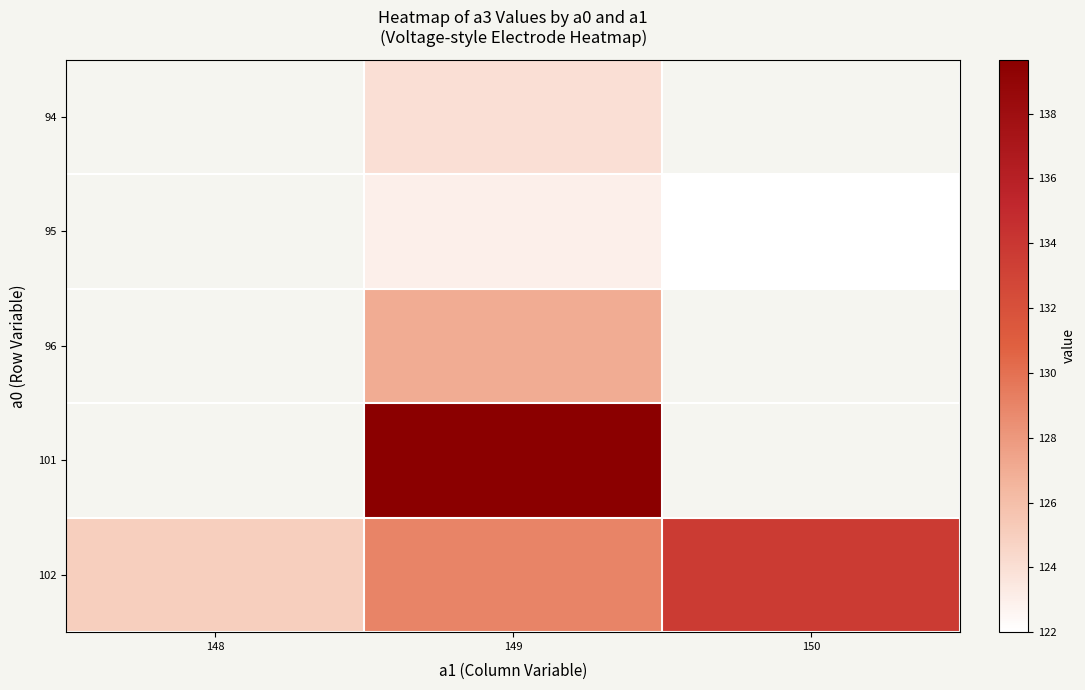

The value of 102 at 148 is 125.0. True or false?

True